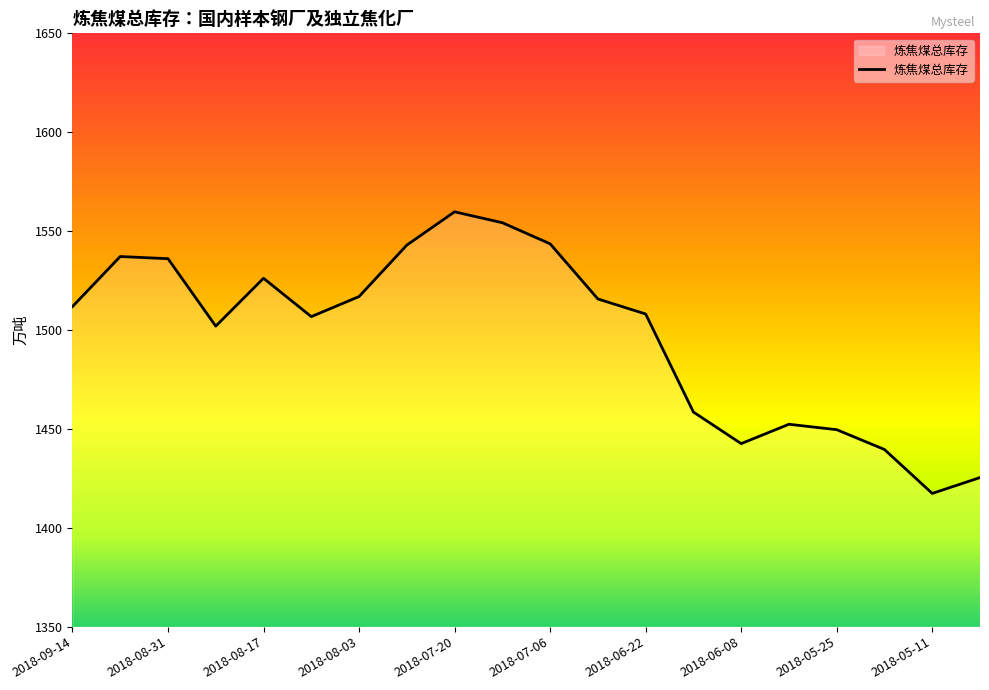

What is the maximum value shown in the chart?

1559.8